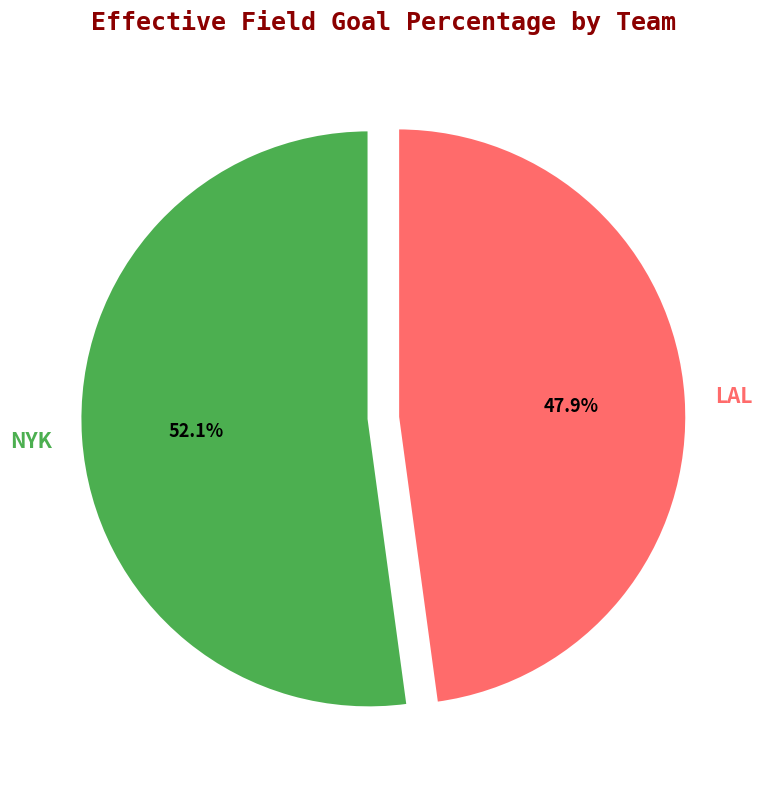

What portion of the pie excludes LAL?

52.1%